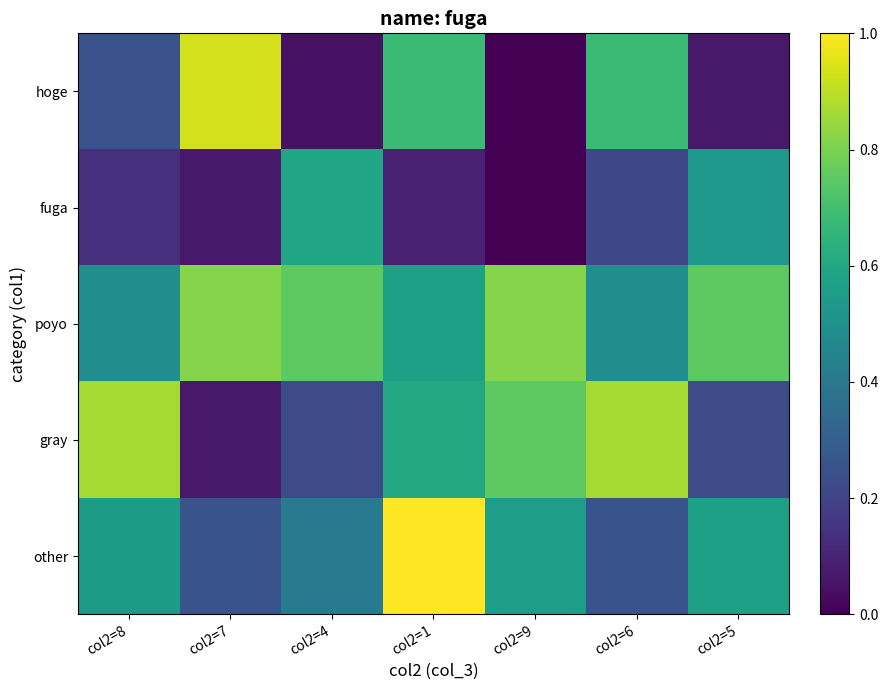

Which series has the largest range (max minus min)?

hoge